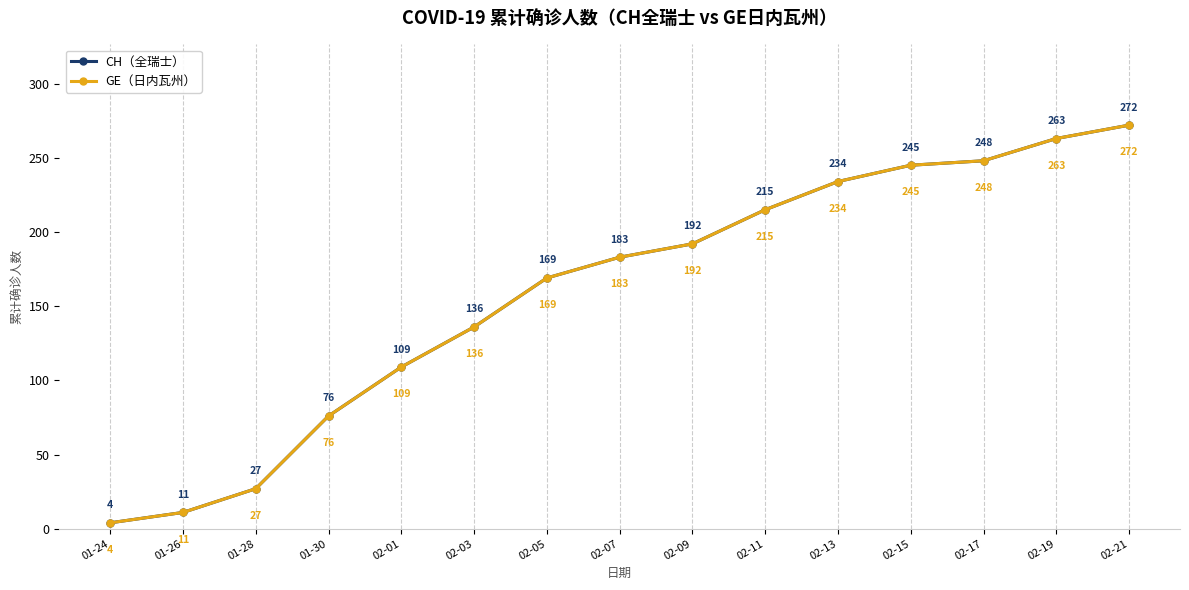

What is the highest value of the CH（全瑞士） series?

272